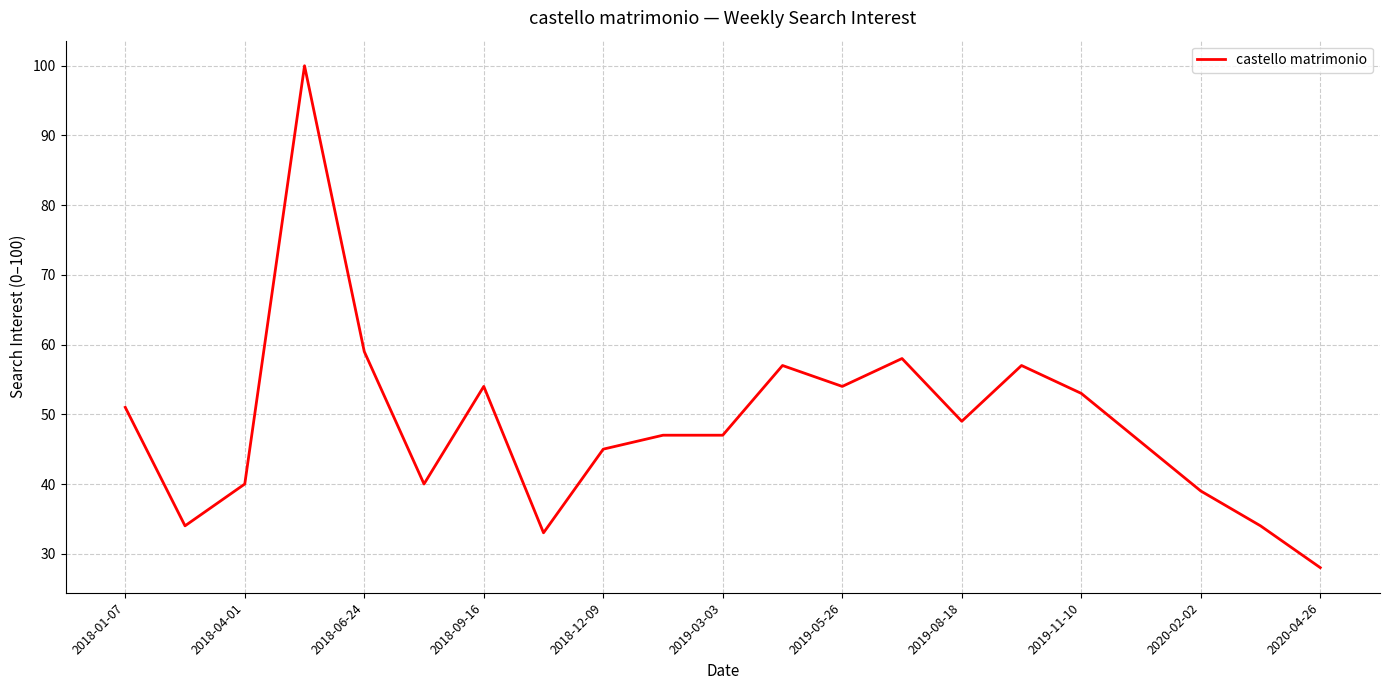

What is the smallest value displayed?

28